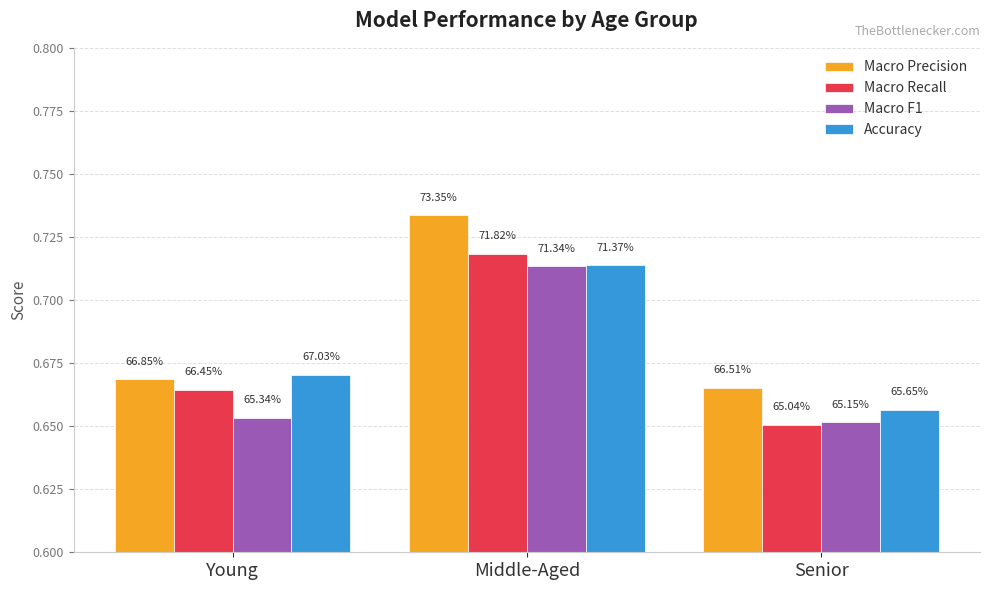

Does the chart contain stacked bars?

No